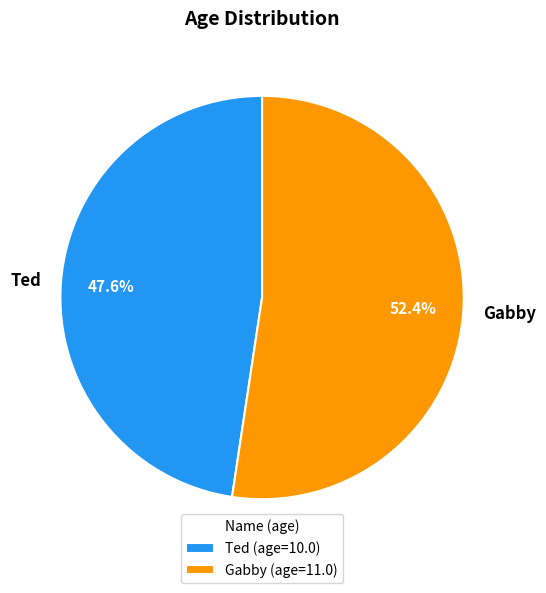

To the nearest percent, what is the difference between the Ted and Gabby slice percentages?

5%